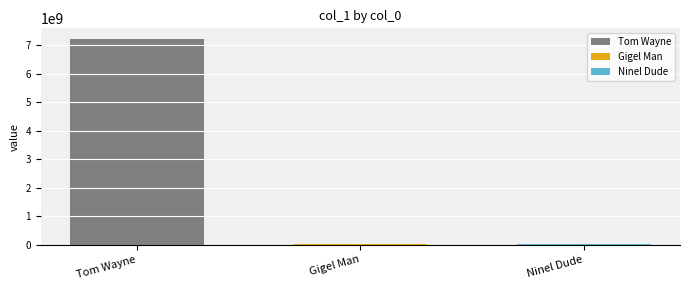

What is the greatest value displayed?

7232323232